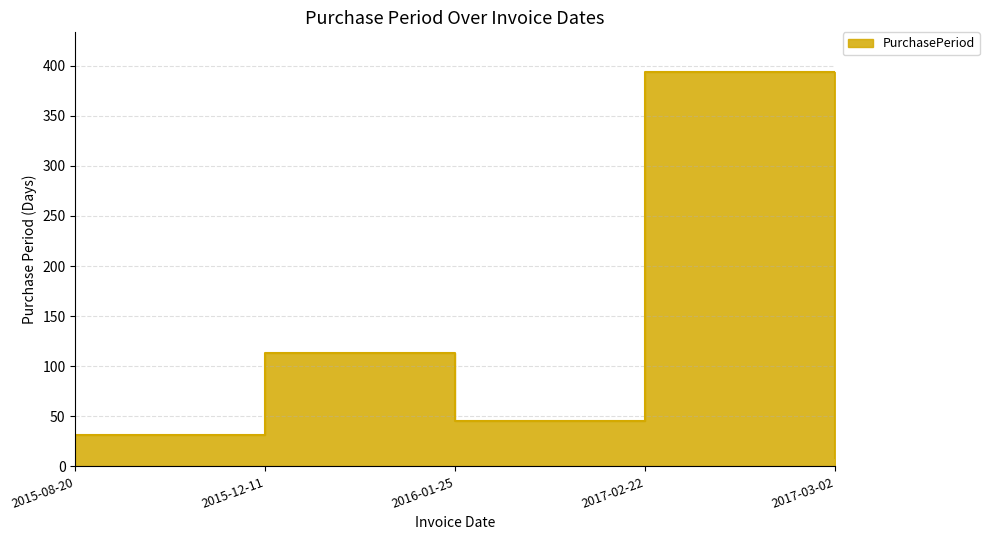

Is it true that the value at 2017-03-02 is 2?

False